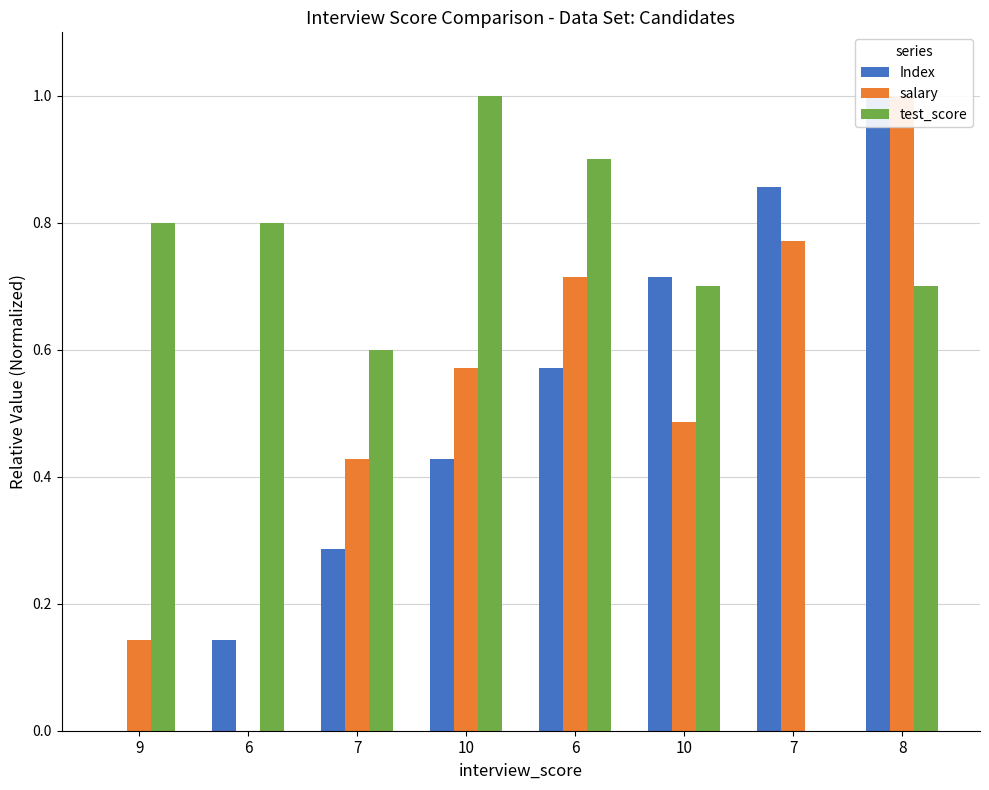

What is the label of the 3rd bar from the right?

10